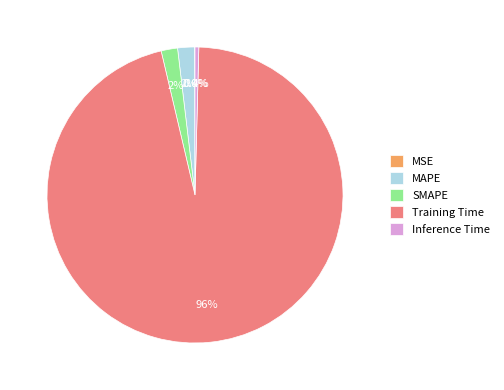

To the nearest percent, what portion does MAPE represent?

2%